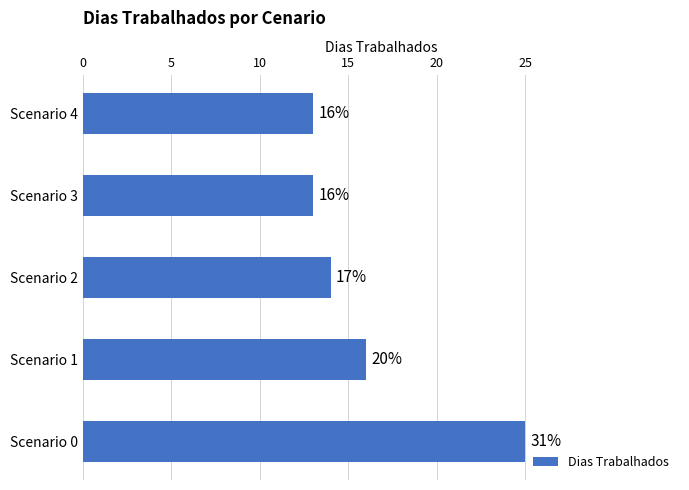

How many bars are there in total?

5